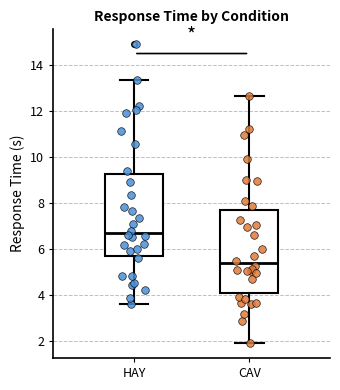

Reading left to right, read every box against the y-axis: the position of its median line, the range the box covers, and the ends of its whiskers. The values are not printed on the chart, so give them approximately, as read against the axis.

HAY: median 6.8, box 5.8 to 9.2, whiskers 3.6 to 13.4
CAV: median 5.4, box 4.2 to 7.8, whiskers 2.0 to 12.6